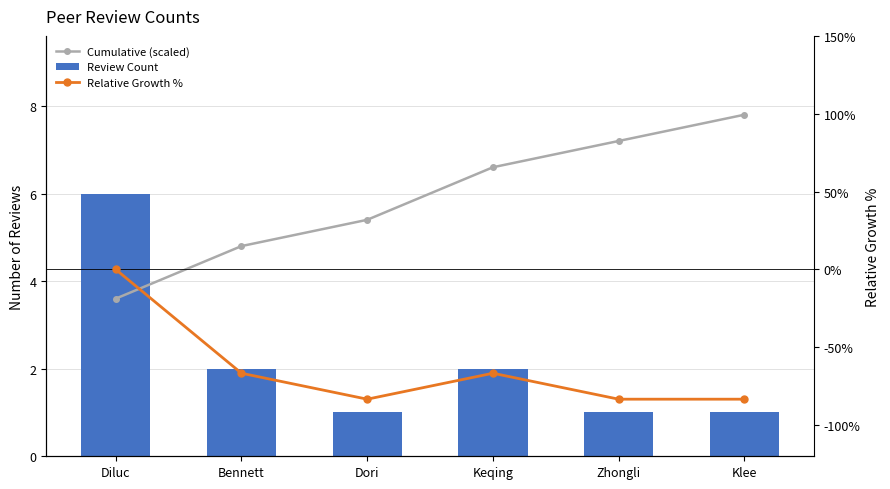

Does the chart contain any negative values?

Yes